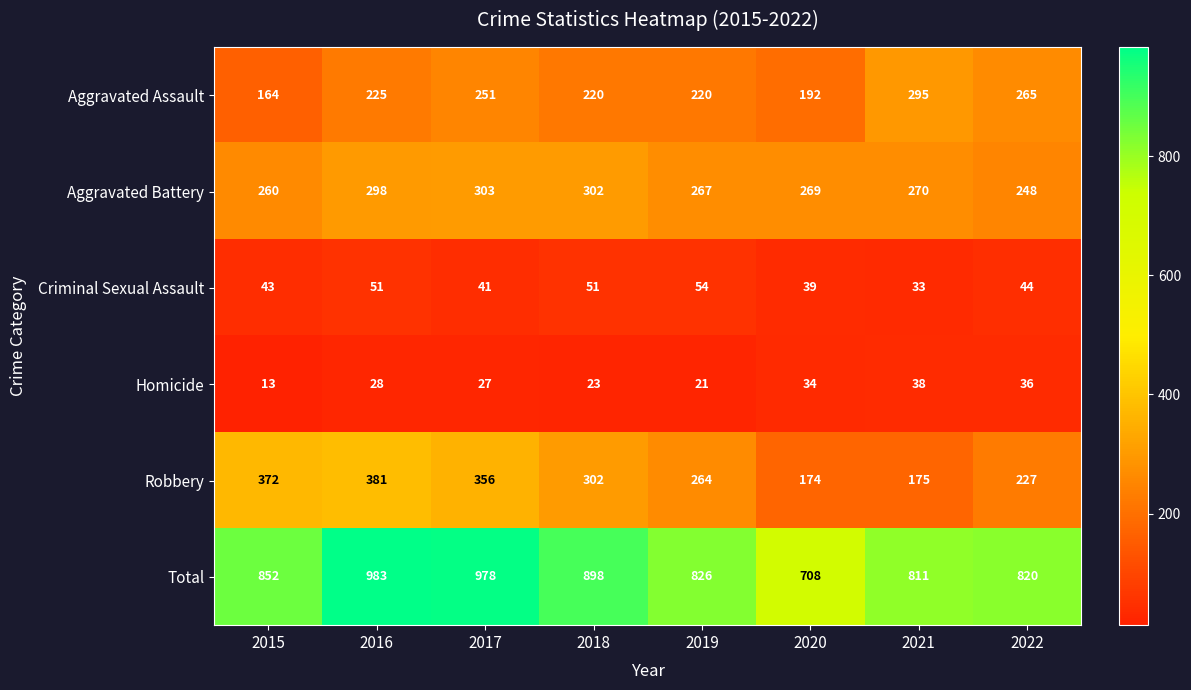

Where is Robbery nearest to the value 277?

2019